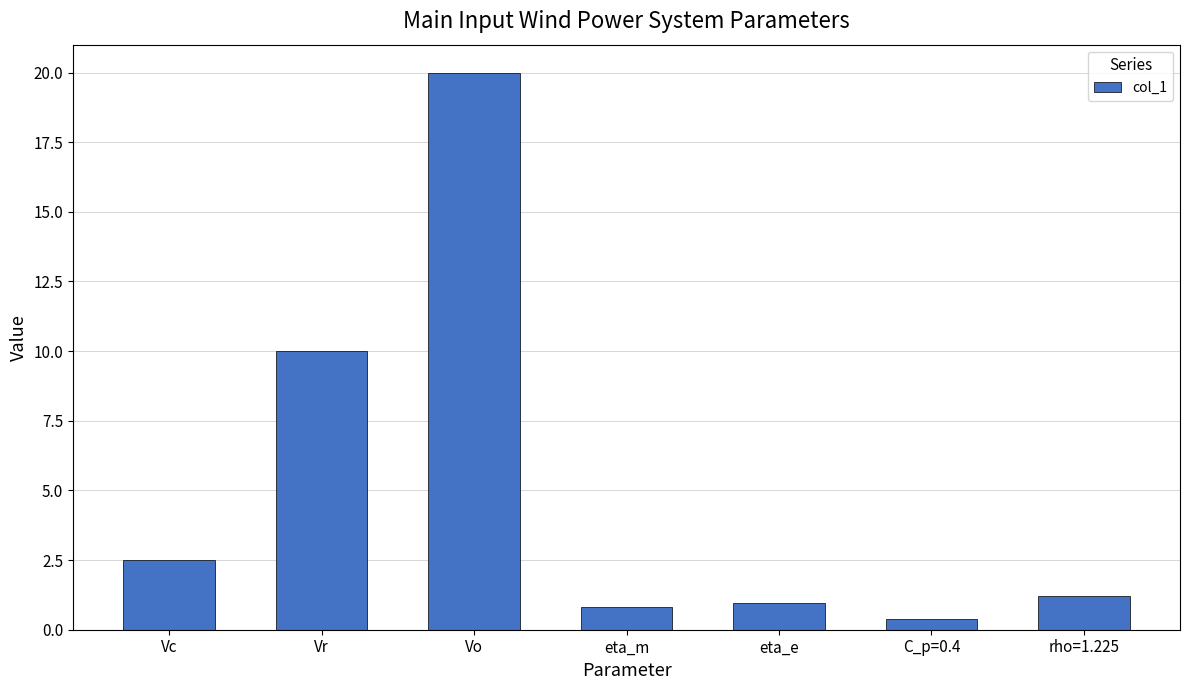

At which category does the chart reach its minimum across all series?

C_p=0.4